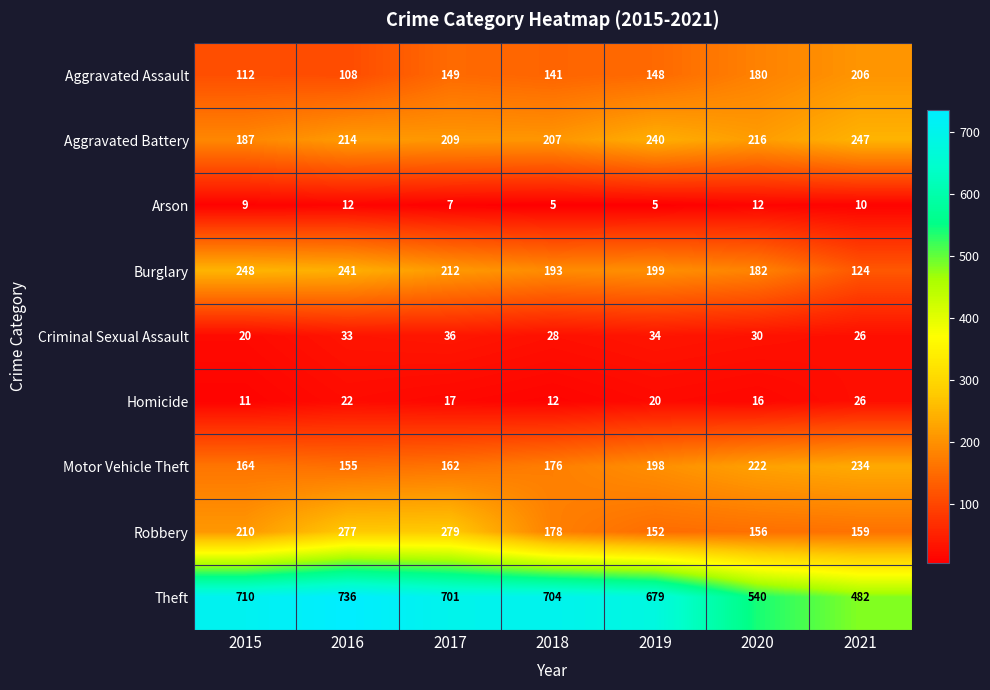

What is the lowest value of the Aggravated Battery series?

187